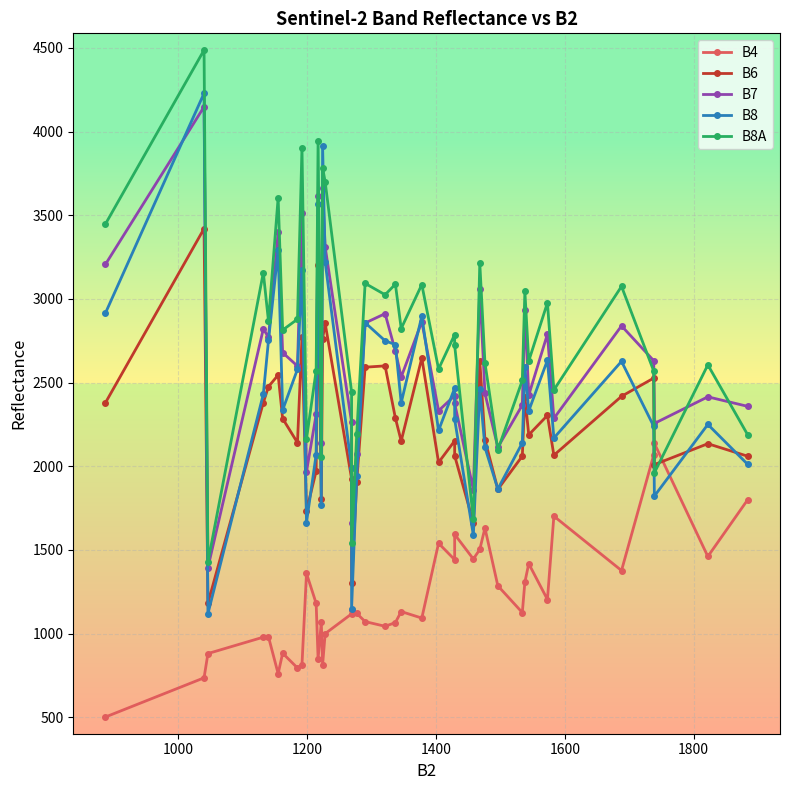

What are all the series names shown in the legend?

B4, B6, B7, B8, B8A